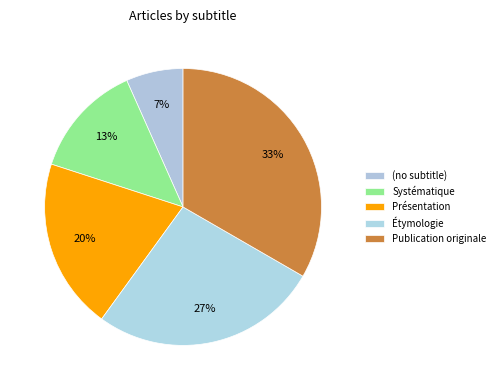

Which slice is the smallest?

(no subtitle)